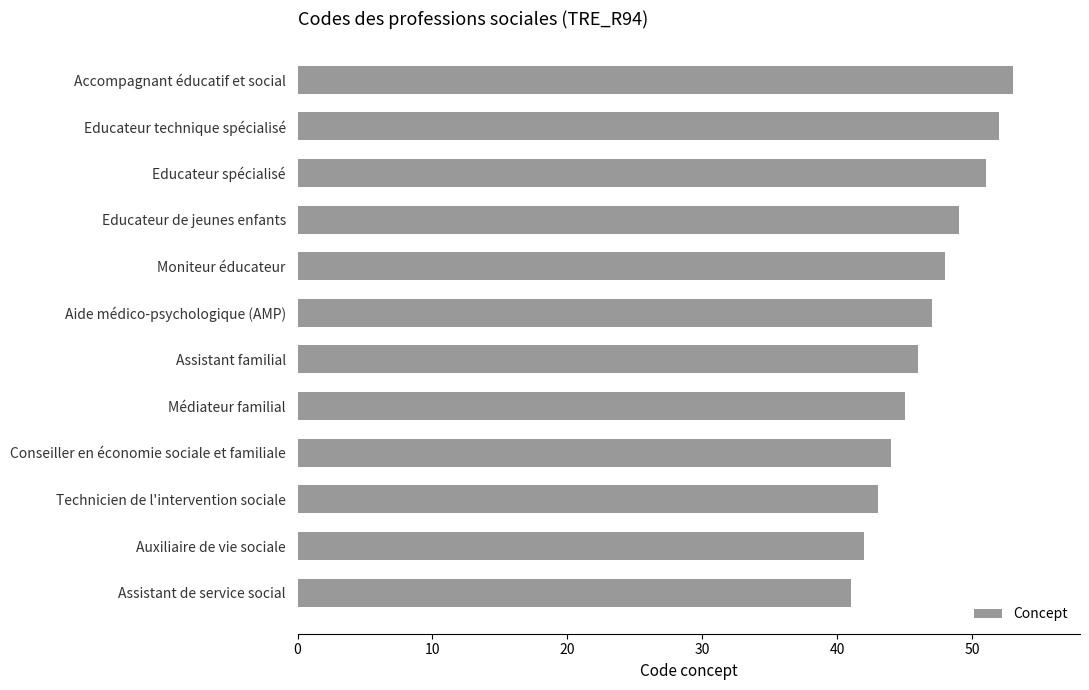

What is the sum of all values?

561